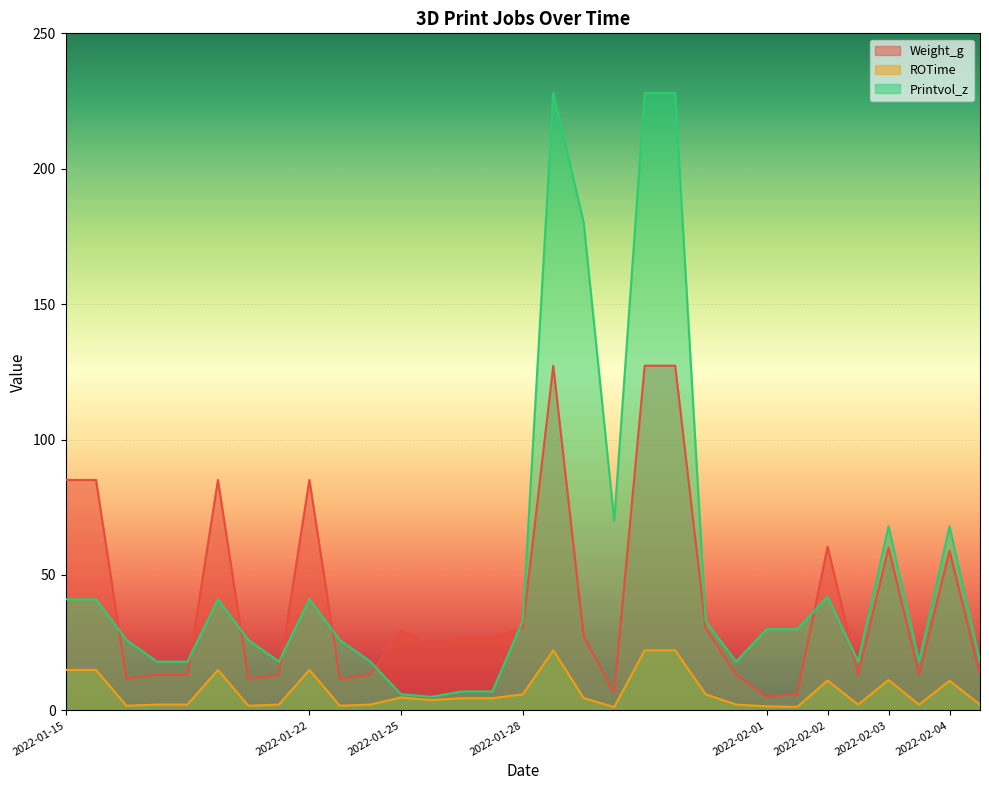

What value does the Weight_g series have at 2022-01-28?

30.4